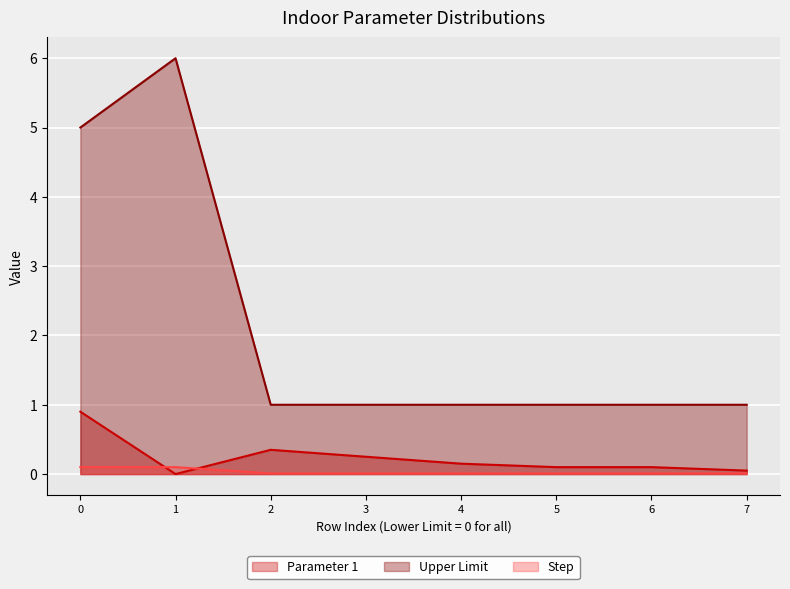

Which series changed the most between 0 and 5?

Upper Limit